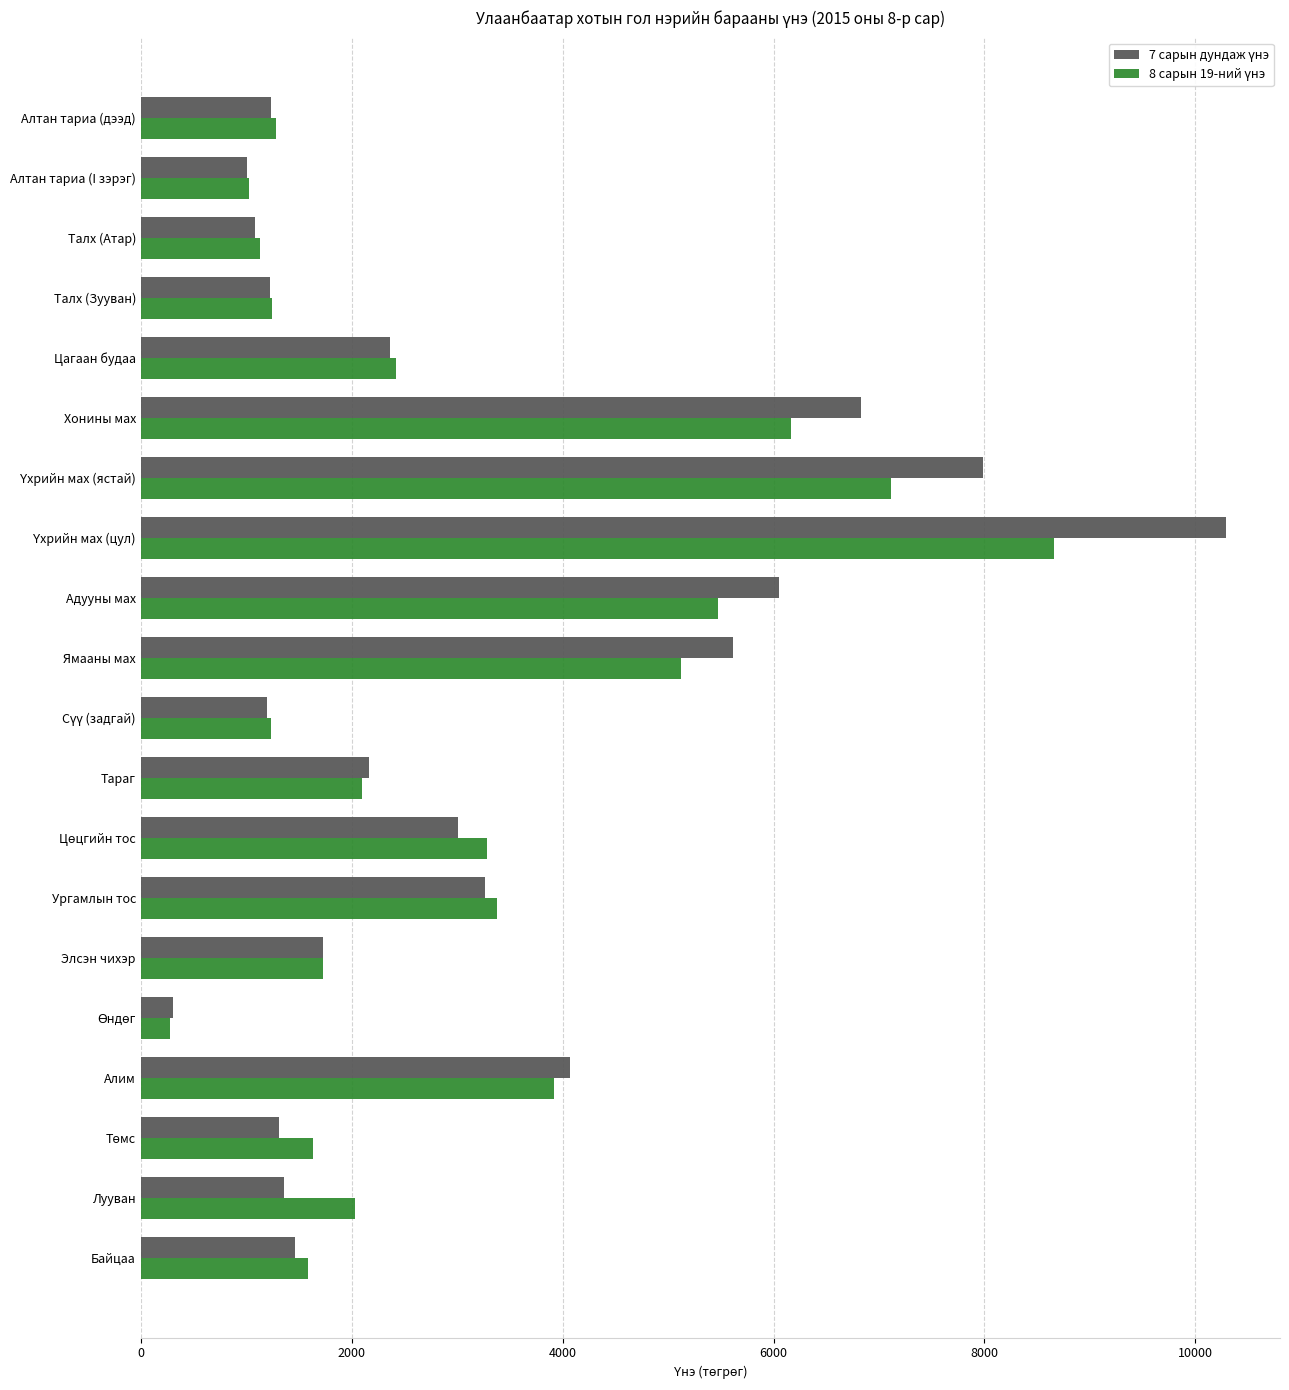

What is the total value across all series at Адууны мах?

11527